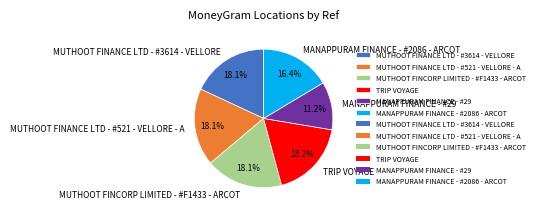

To the nearest percent, what percentage of the pie is TRIP VOYAGE?

18%